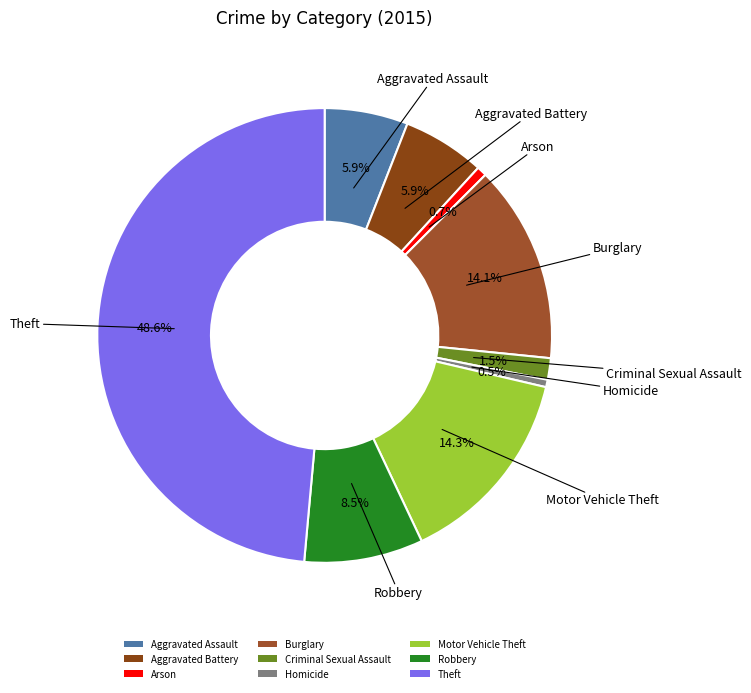

Between Homicide and Theft, which is larger?

Theft